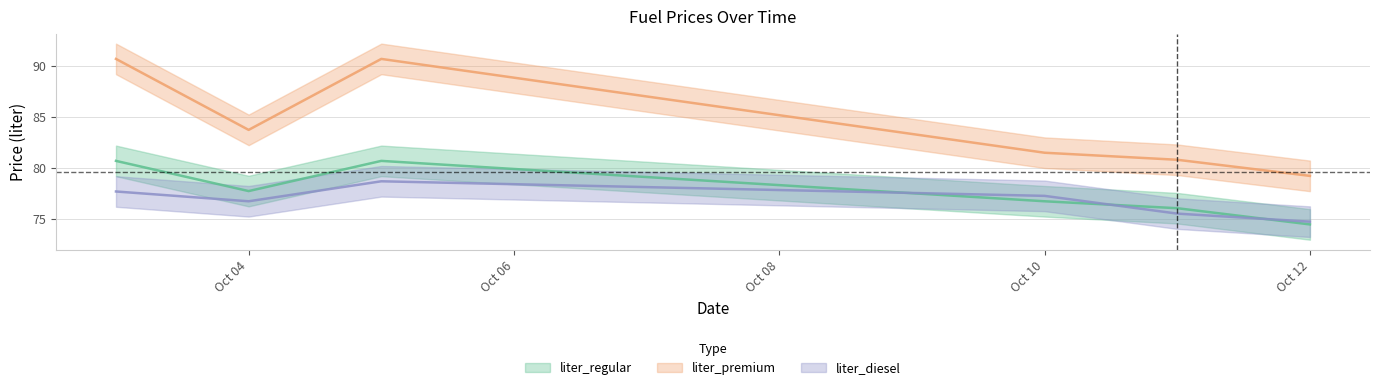

Between 2018-10-04 and 2018-10-05, which series saw the biggest shift?

liter_premium